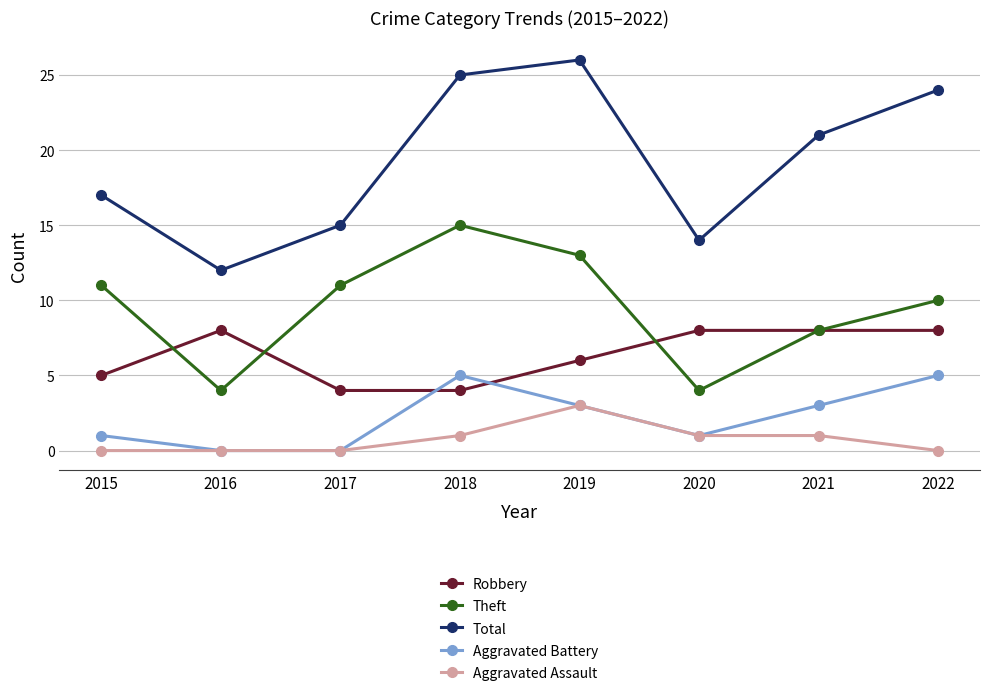

Is the value of Theft at 2018 greater than the value of Robbery at 2017?

Yes